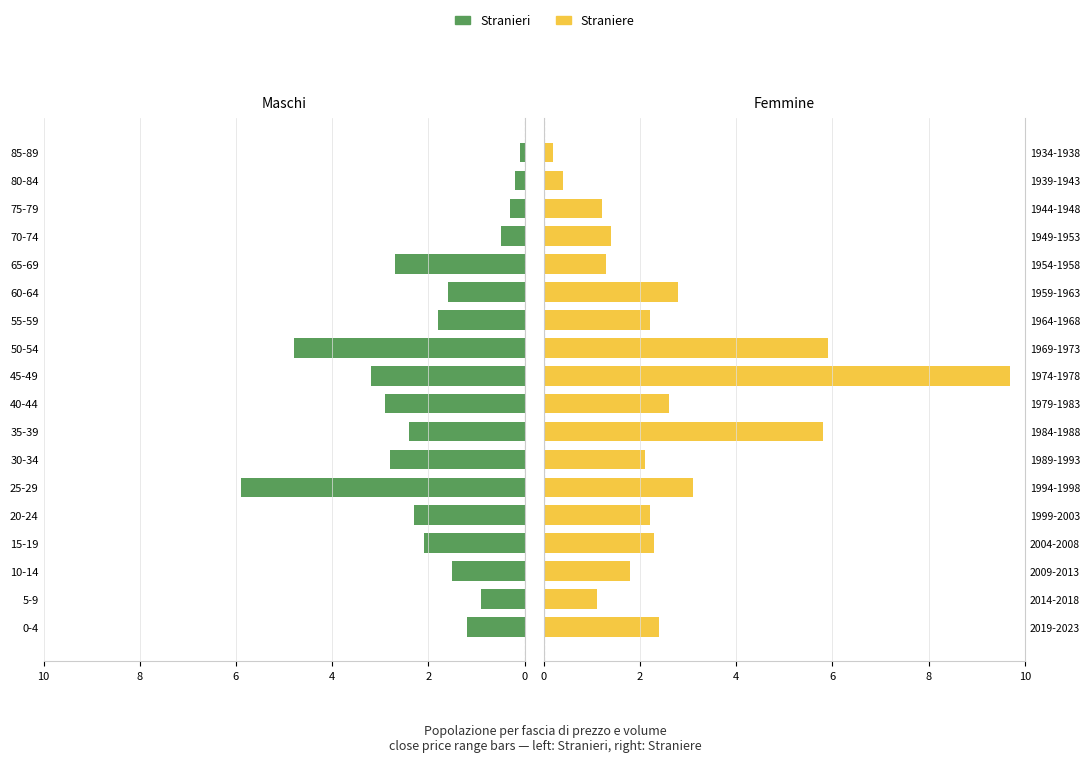

Does the chart contain any negative values?

No